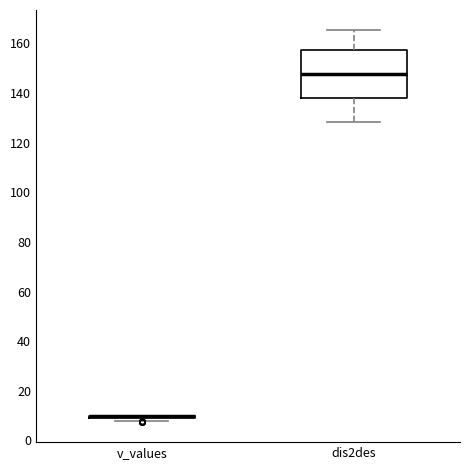

Reading left to right, transcribe this box plot: for each box, give where its median line is, the range the box spans, and where its two whiskers end, as read against the y-axis. The values are not printed on the chart, so give them approximately, as read against the axis.

v_values: box collapsed to a line at 10, whiskers 8 to 10
dis2des: median 148, box 138 to 158, whiskers 128 to 166